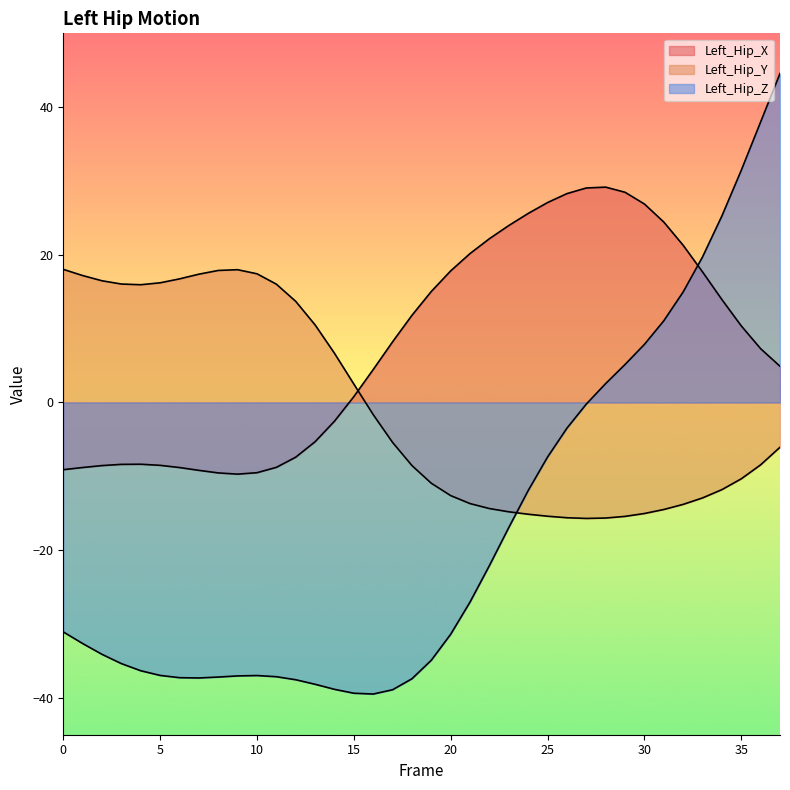

Which series has the largest total across all categories?

Left_Hip_X